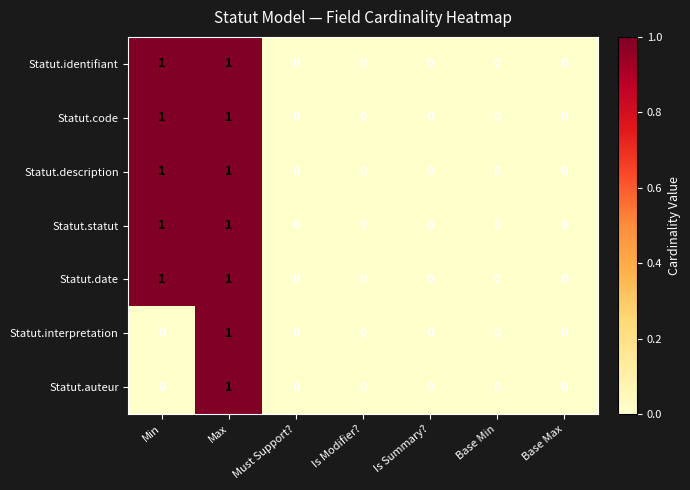

How many positive values does the Statut.description series have?

2